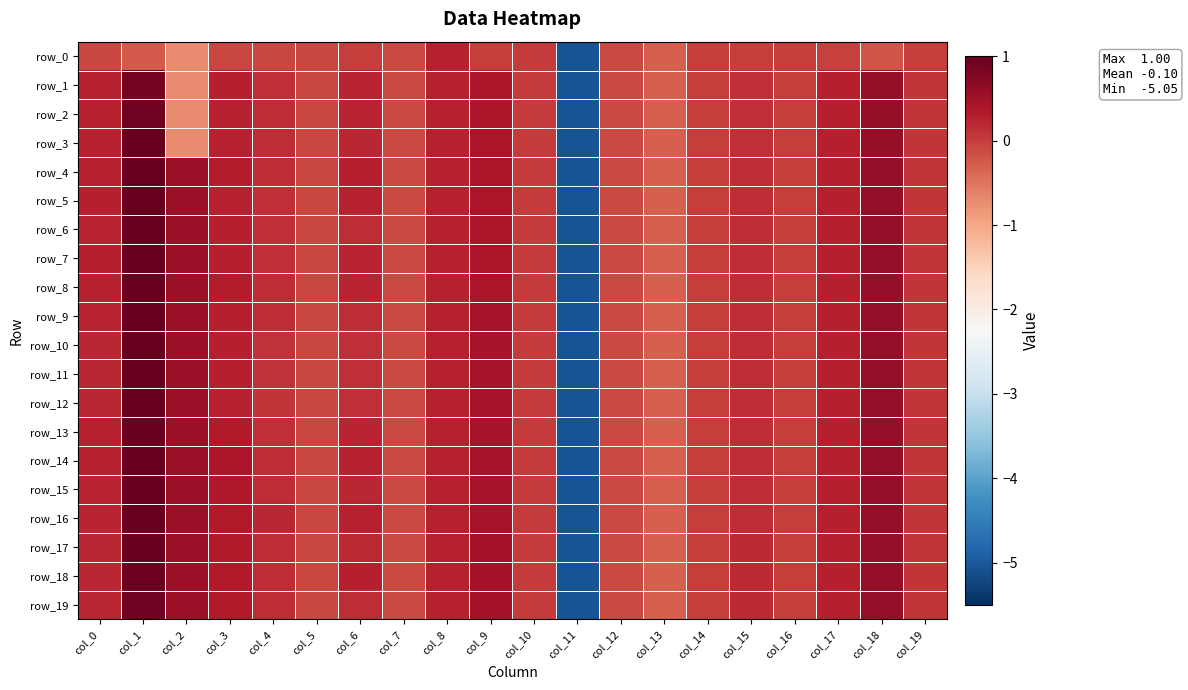

What is the minimum value shown in the chart?

-5.1